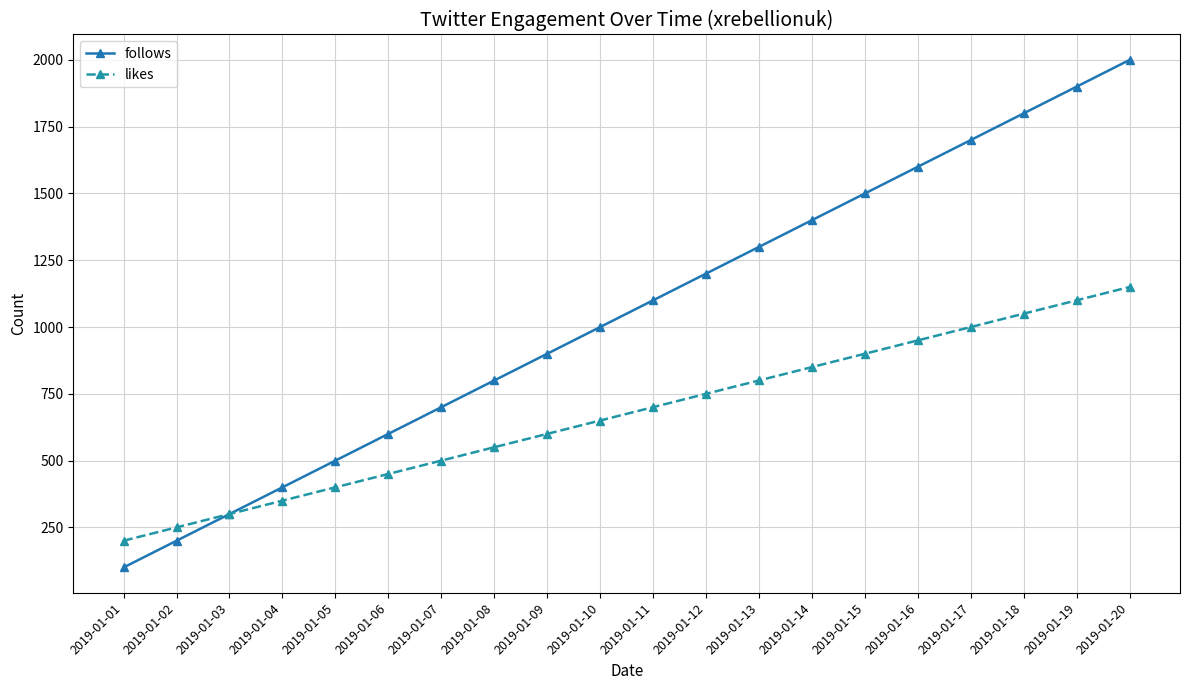

Is this an area chart (filled region under the line)?

No